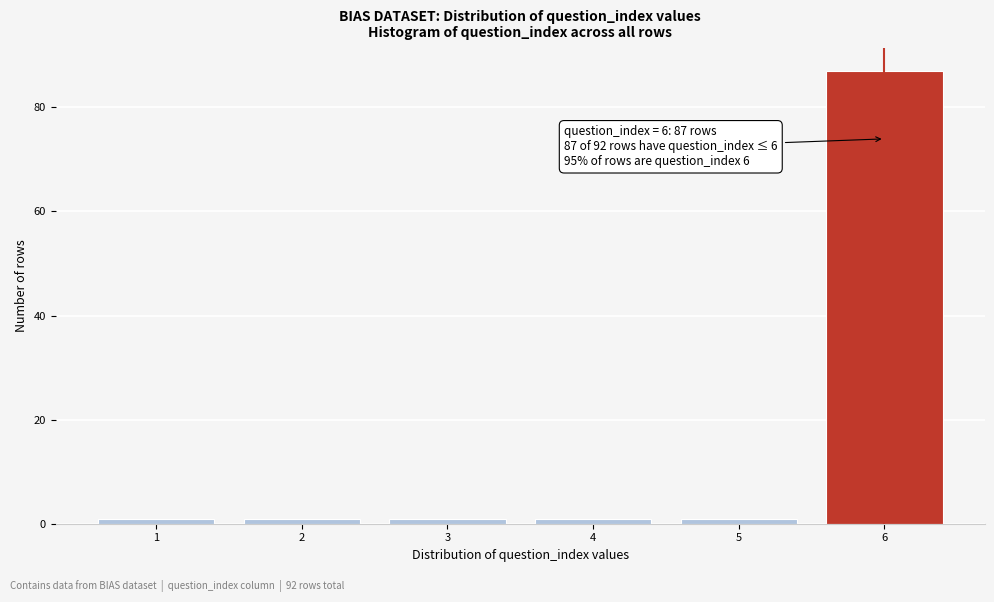

Reading left to right, transcribe all the data shown in this chart.

1	1	1	1	1	87